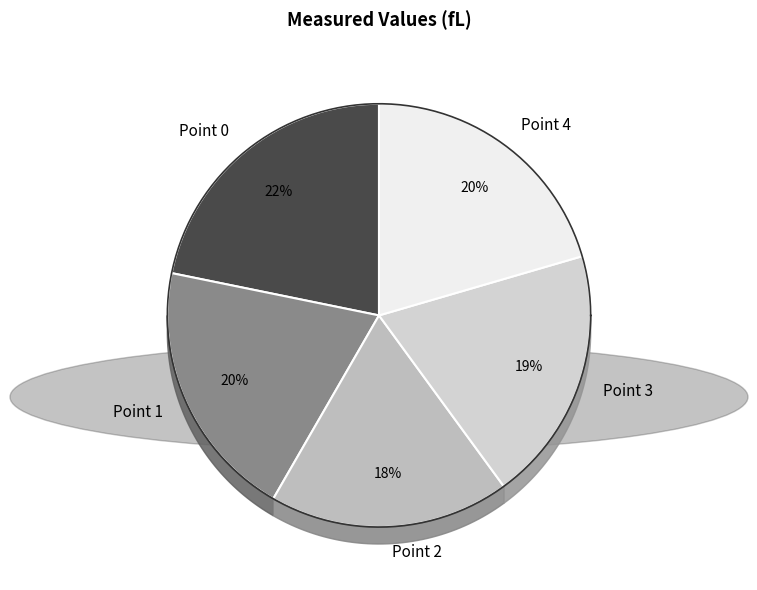

Approximately how many times larger is the value at Point 2 compared to Point 4?

0.9